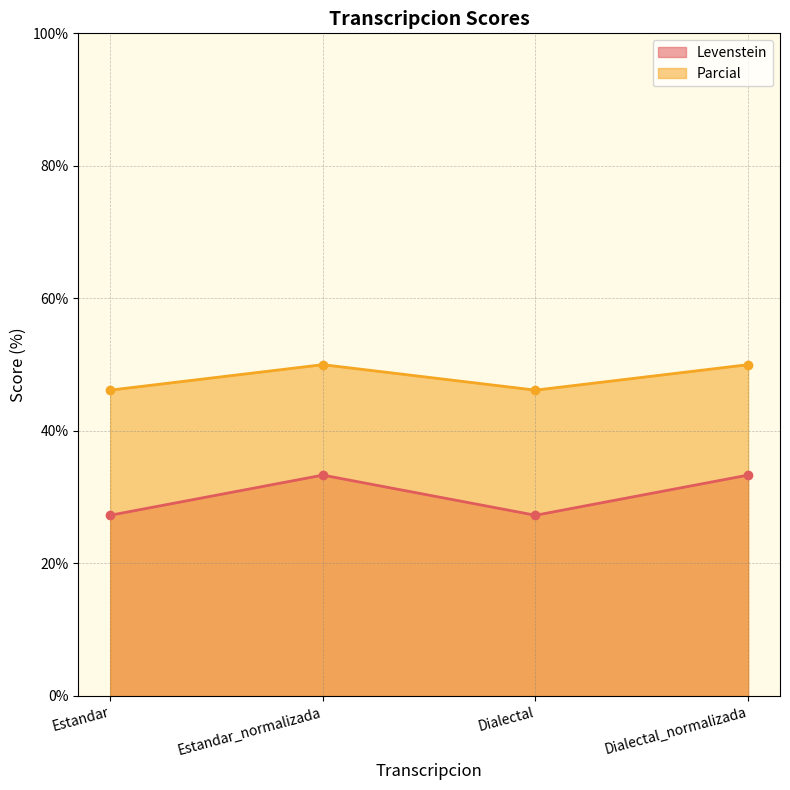

How many data points in Levenstein are above 33?

2